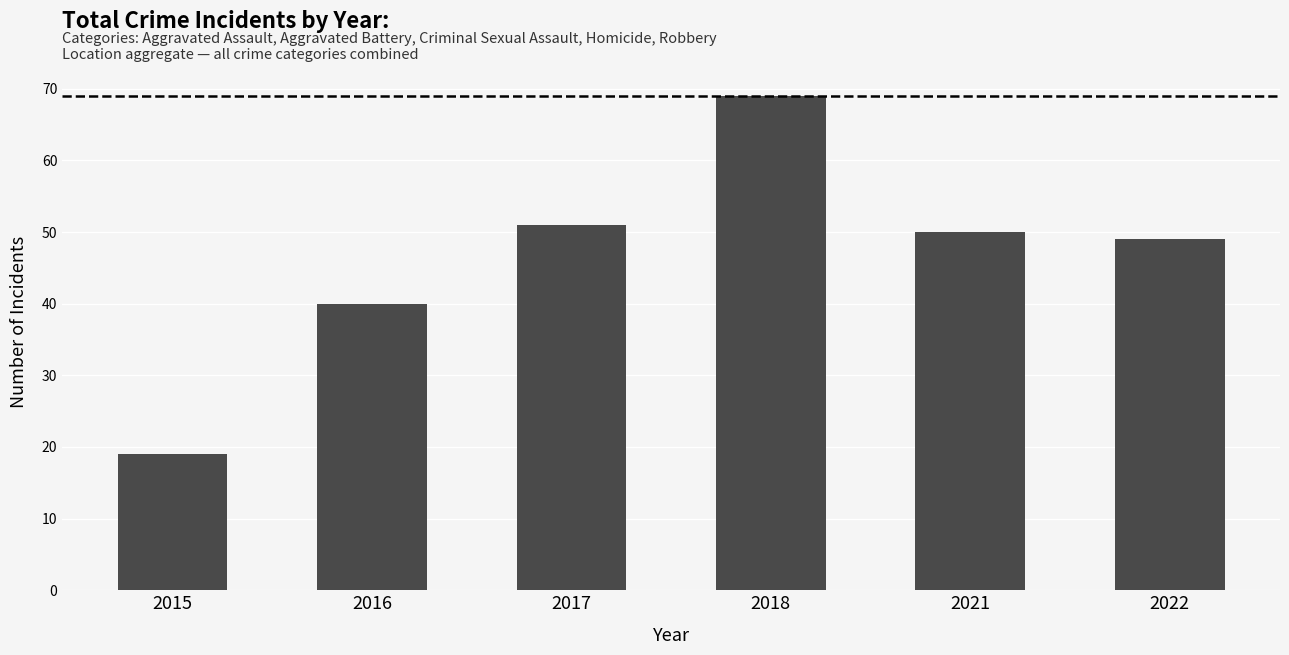

Approximately how many times larger is the value at 2021 compared to 2018?

0.7